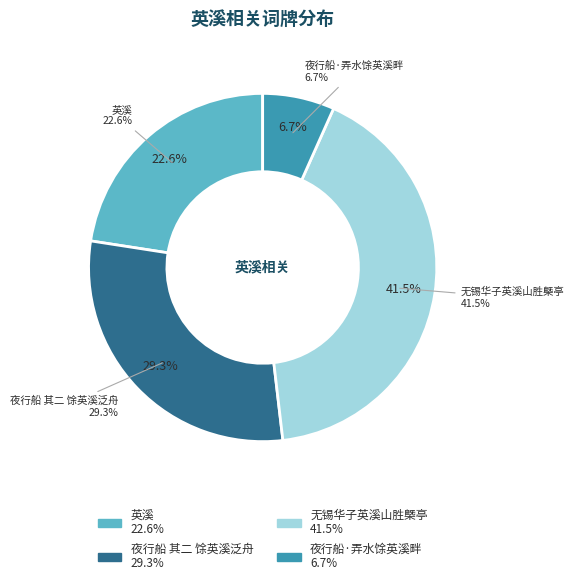

Rank the categories by value from lowest to highest.

夜行船·弄水馀英溪畔, 英溪, 夜行船 其二 馀英溪泛舟, 无锡华子英溪山胜槩亭